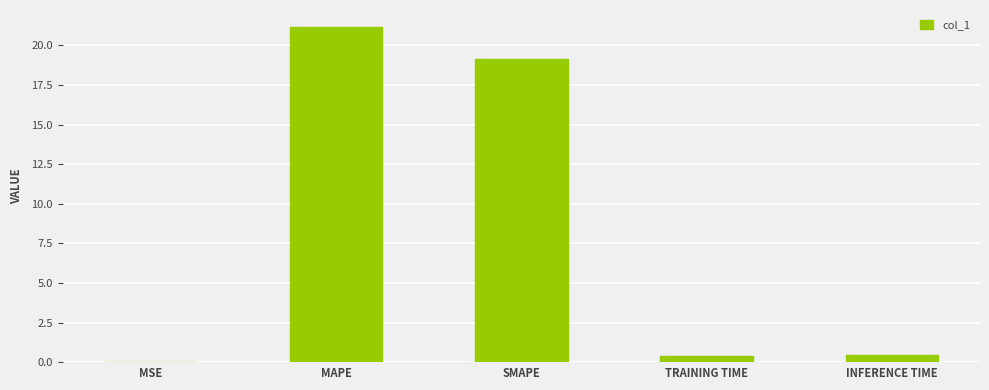

Where is the data nearest to the value 10?

SMAPE